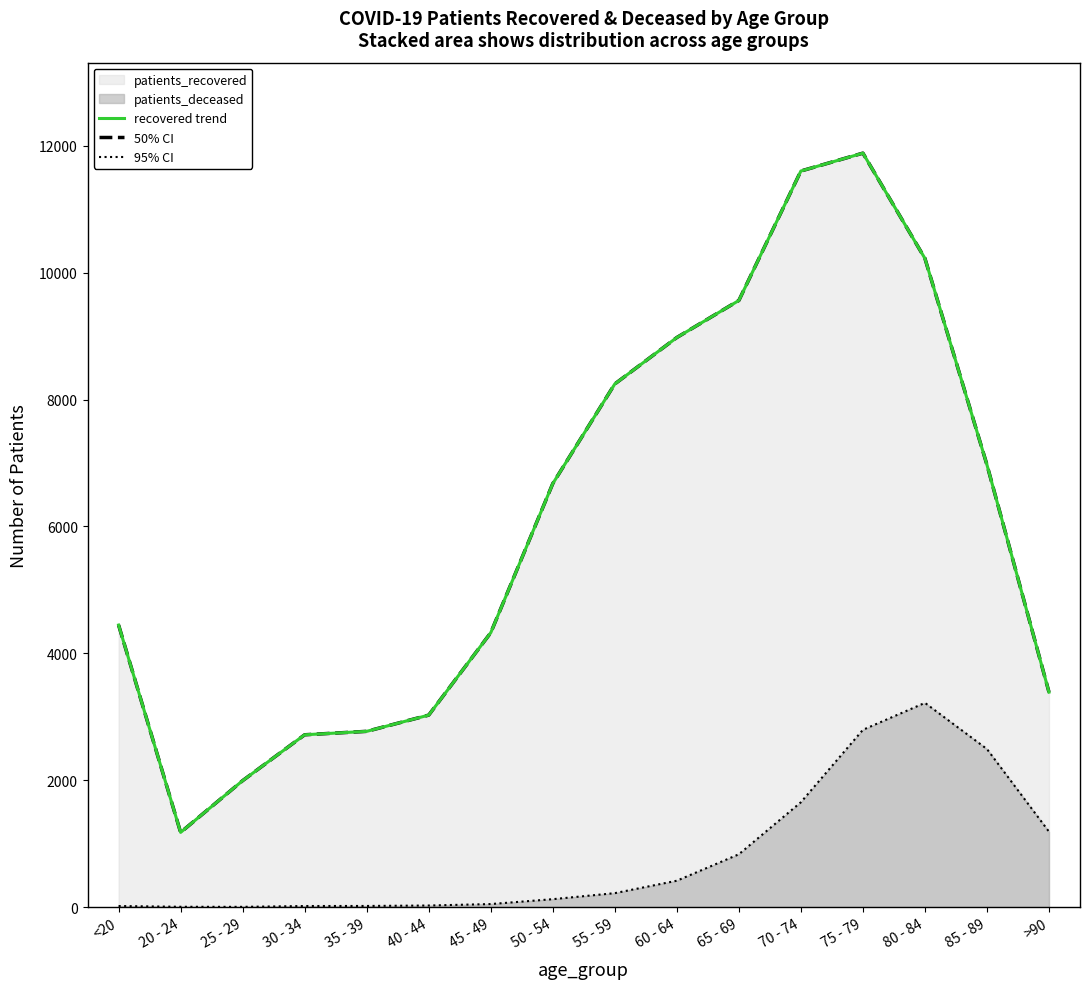

True or false: patients_deceased and patients_recovered cross at least once.

False